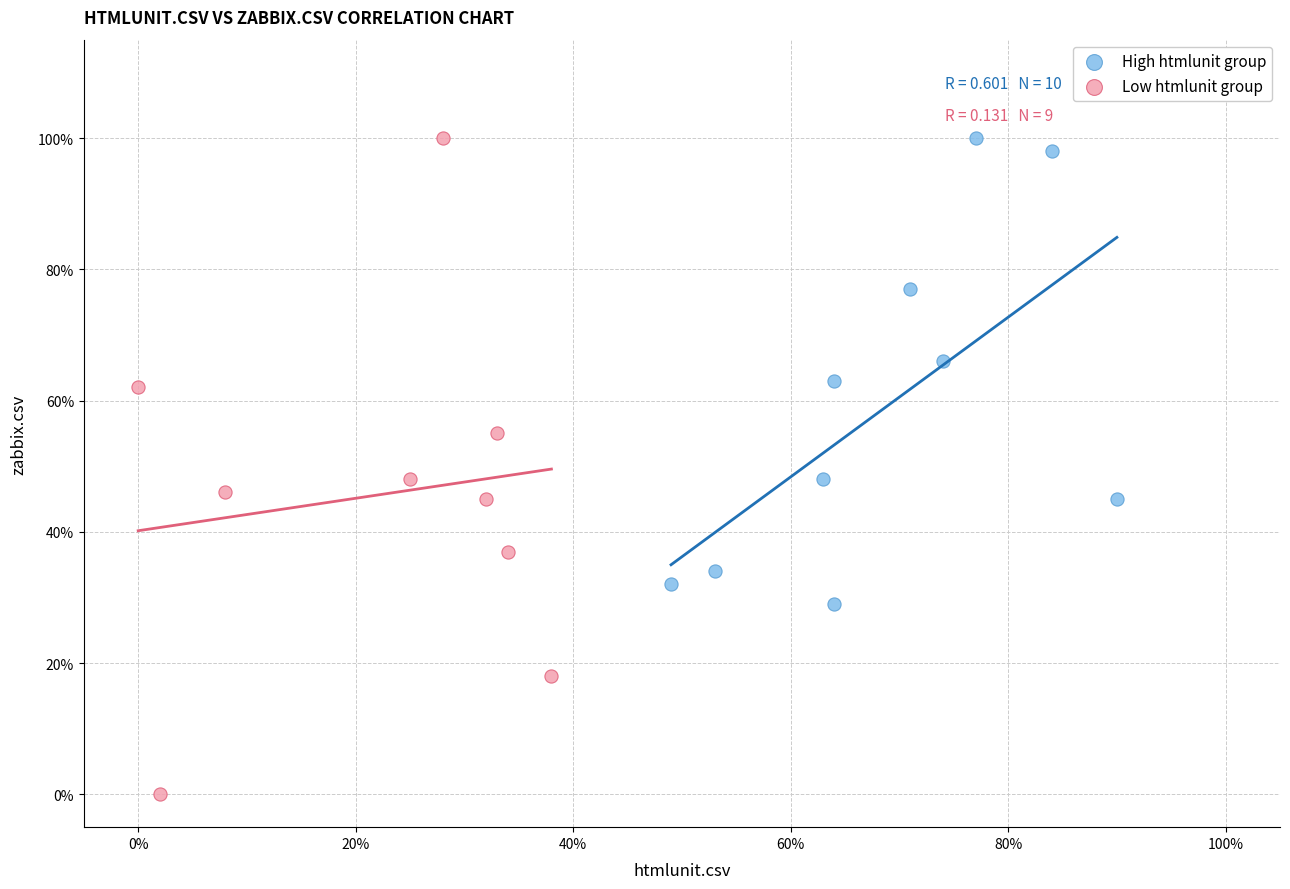

What are all the series names shown in the legend?

High htmlunit group, Low htmlunit group